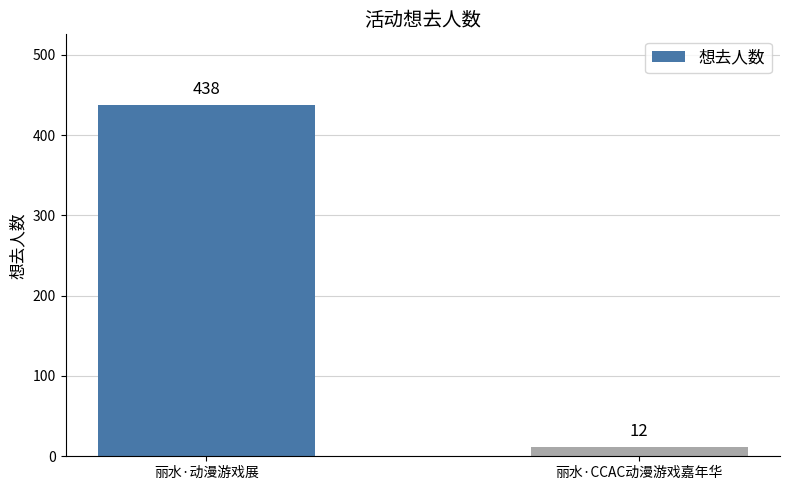

How many bars are there in total?

2